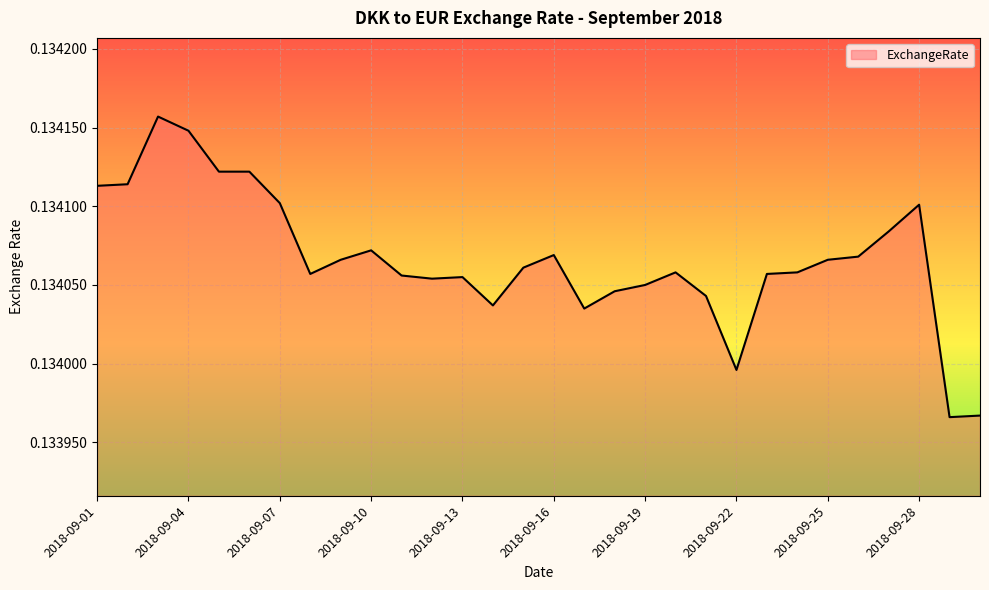

What is the sum of all values?

4.0